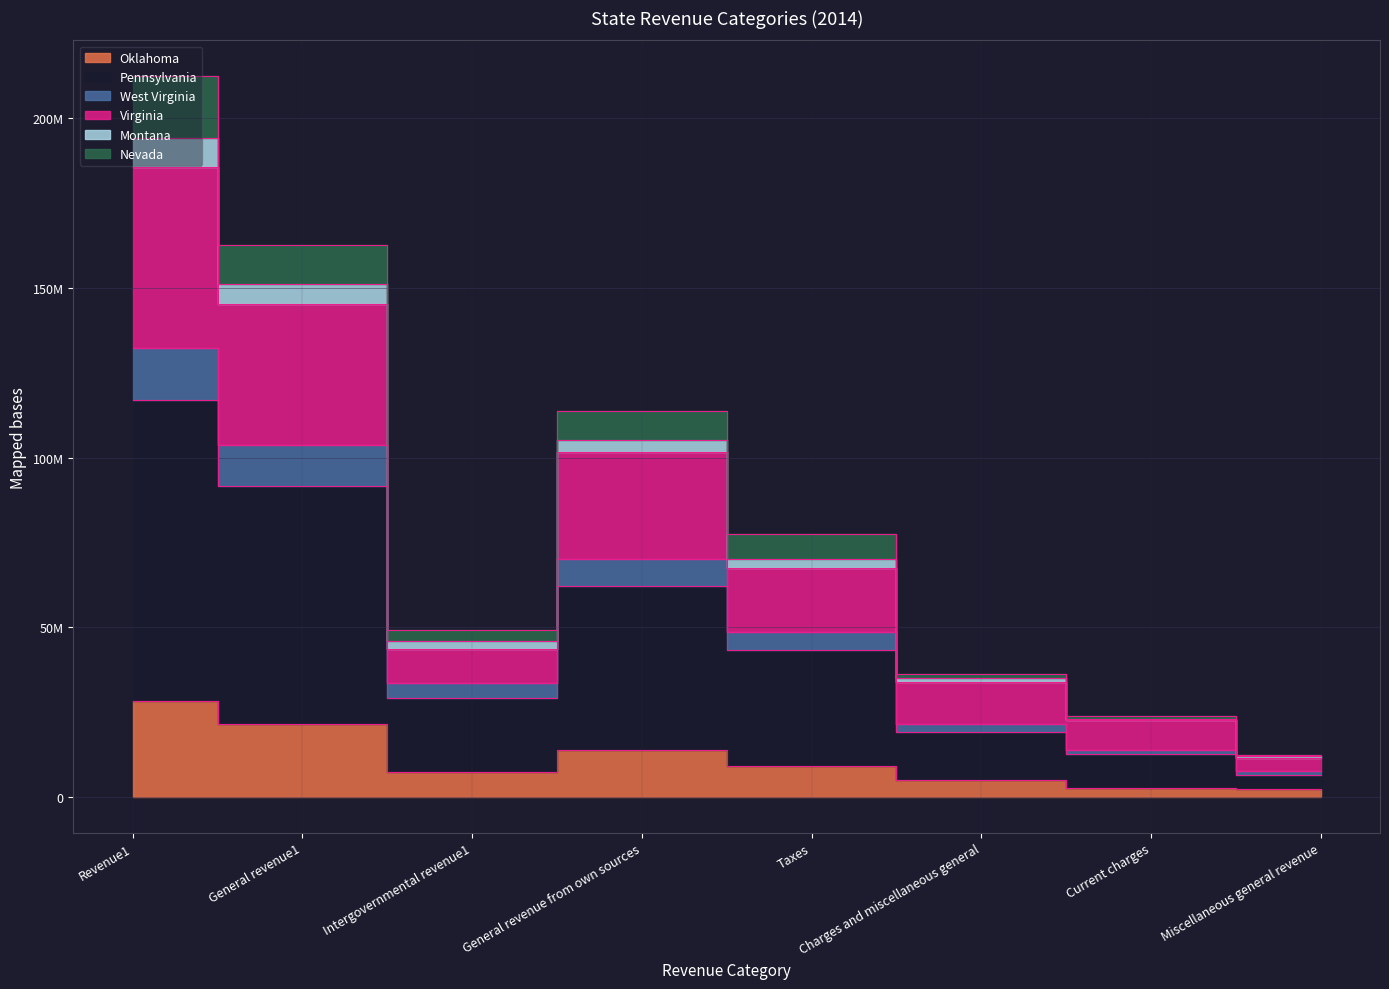

The value of Nevada at Revenue1 is 194056116. True or false?

True